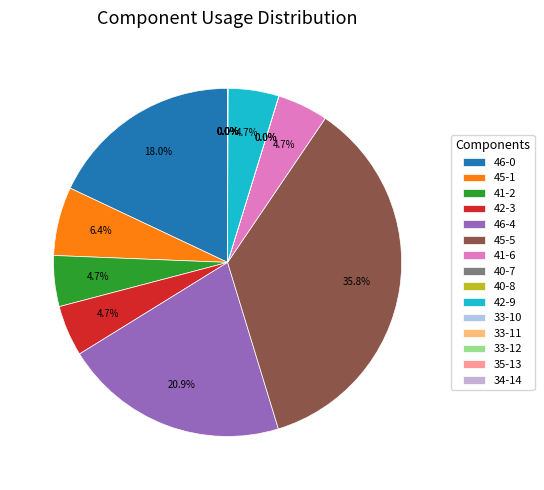

The 45-1 slice represents 1% of the pie. True or false?

False